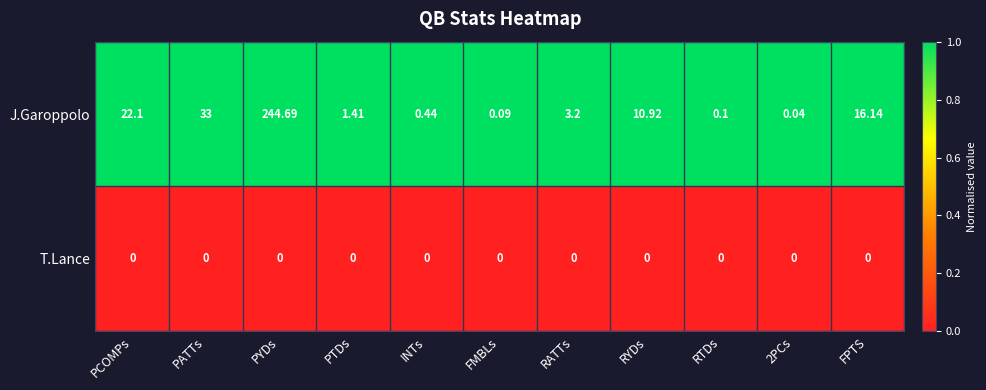

Which series has the widest spread of values?

J.Garoppolo